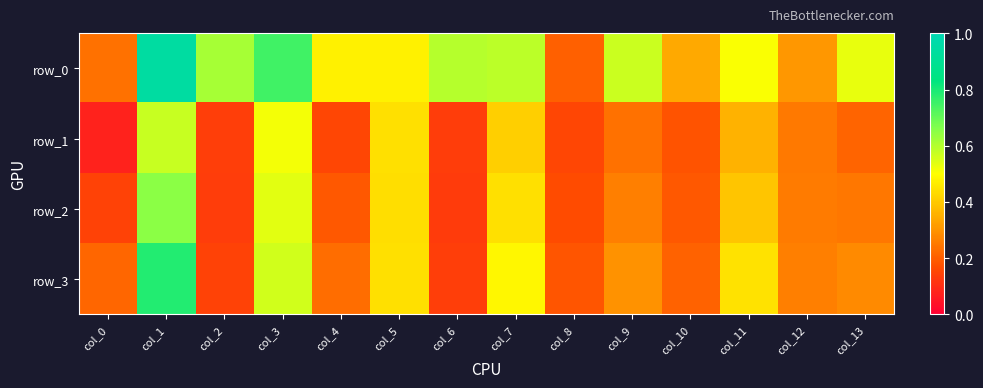

List the series in order of their peak value, lowest first.

row_1, row_2, row_3, row_0